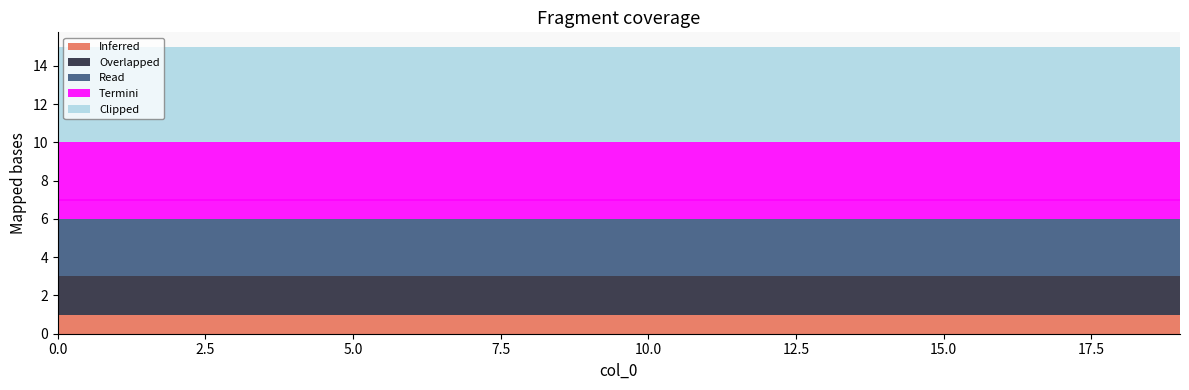

At which category is the sum across all series the highest?

14